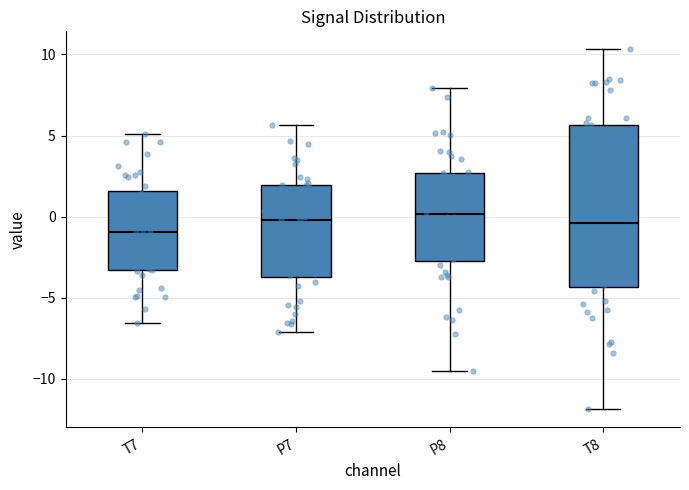

Reading left to right, transcribe this box plot: for each box, give where its median line is, the range the box spans, and where its two whiskers end, as read against the y-axis. The values are not printed on the chart, so give them approximately, as read against the axis.

T7: median -1.0, box -3.5 to 1.5, whiskers -6.5 to 5.0
P7: median 0.0, box -3.5 to 2.0, whiskers -7.0 to 5.5
P8: median 0.0, box -2.5 to 2.5, whiskers -9.5 to 8.0
T8: median -0.5, box -4.5 to 5.5, whiskers -12.0 to 10.5